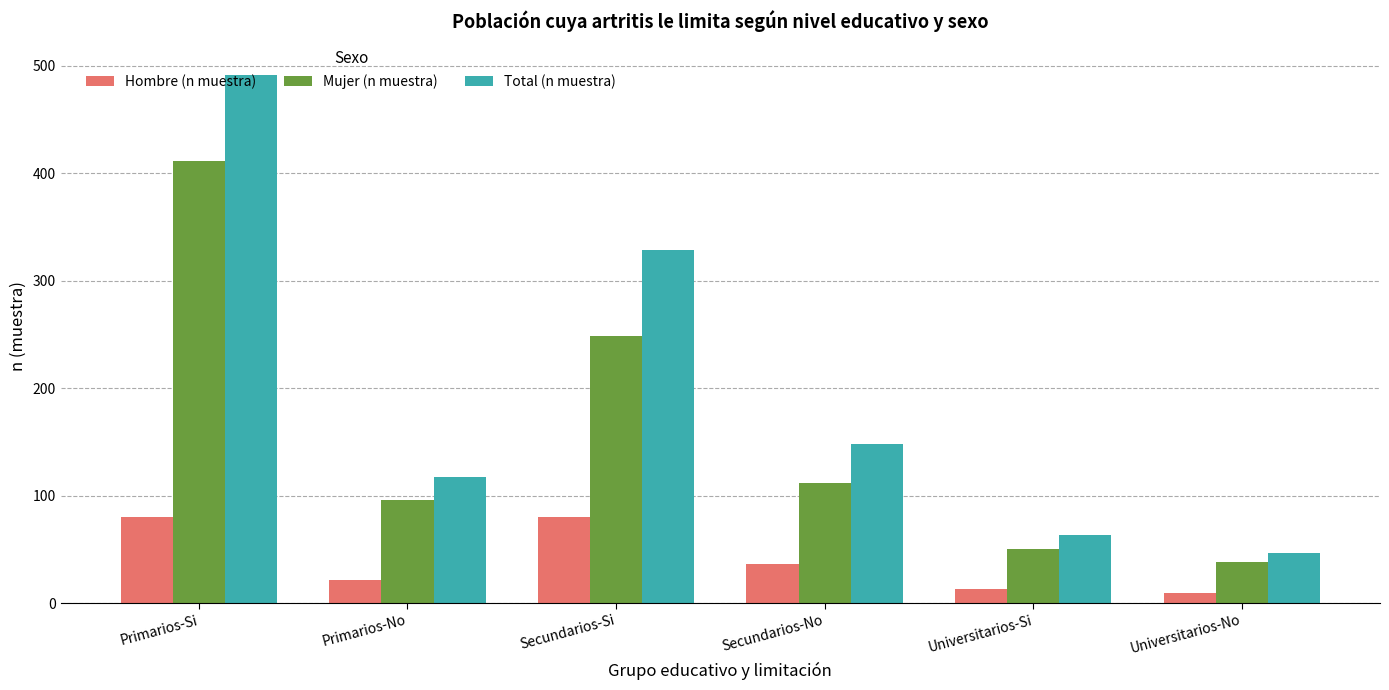

Rank the series by their average value, from lowest to highest.

Hombre (n muestra), Mujer (n muestra), Total (n muestra)